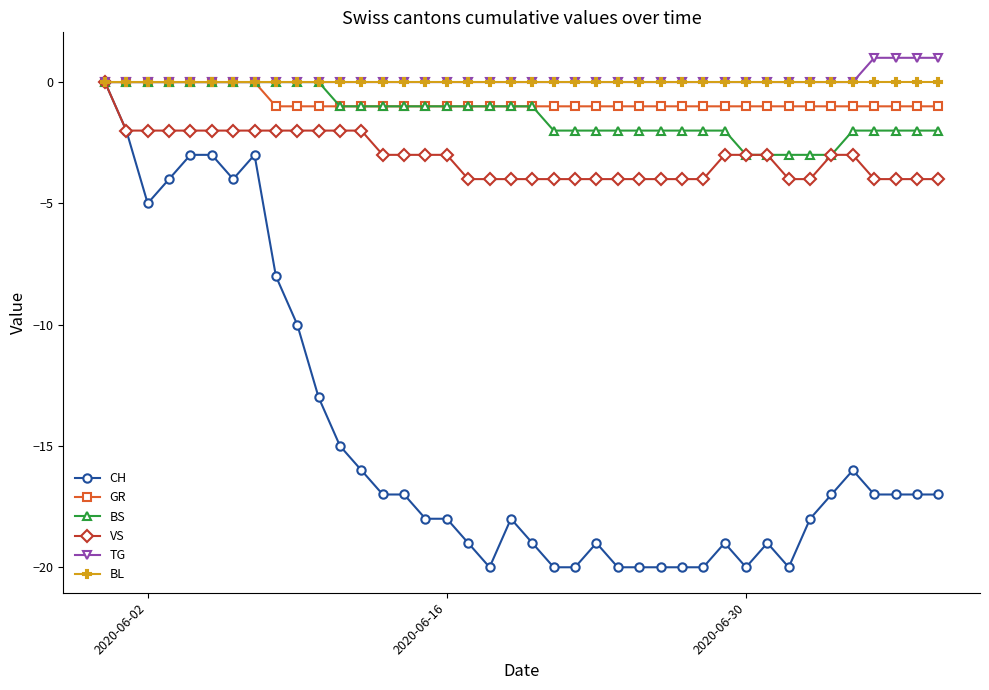

Which series has the widest spread of values?

CH